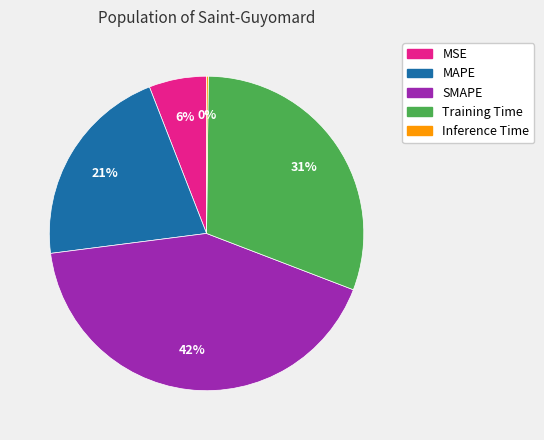

What is the largest slice in the pie chart?

SMAPE